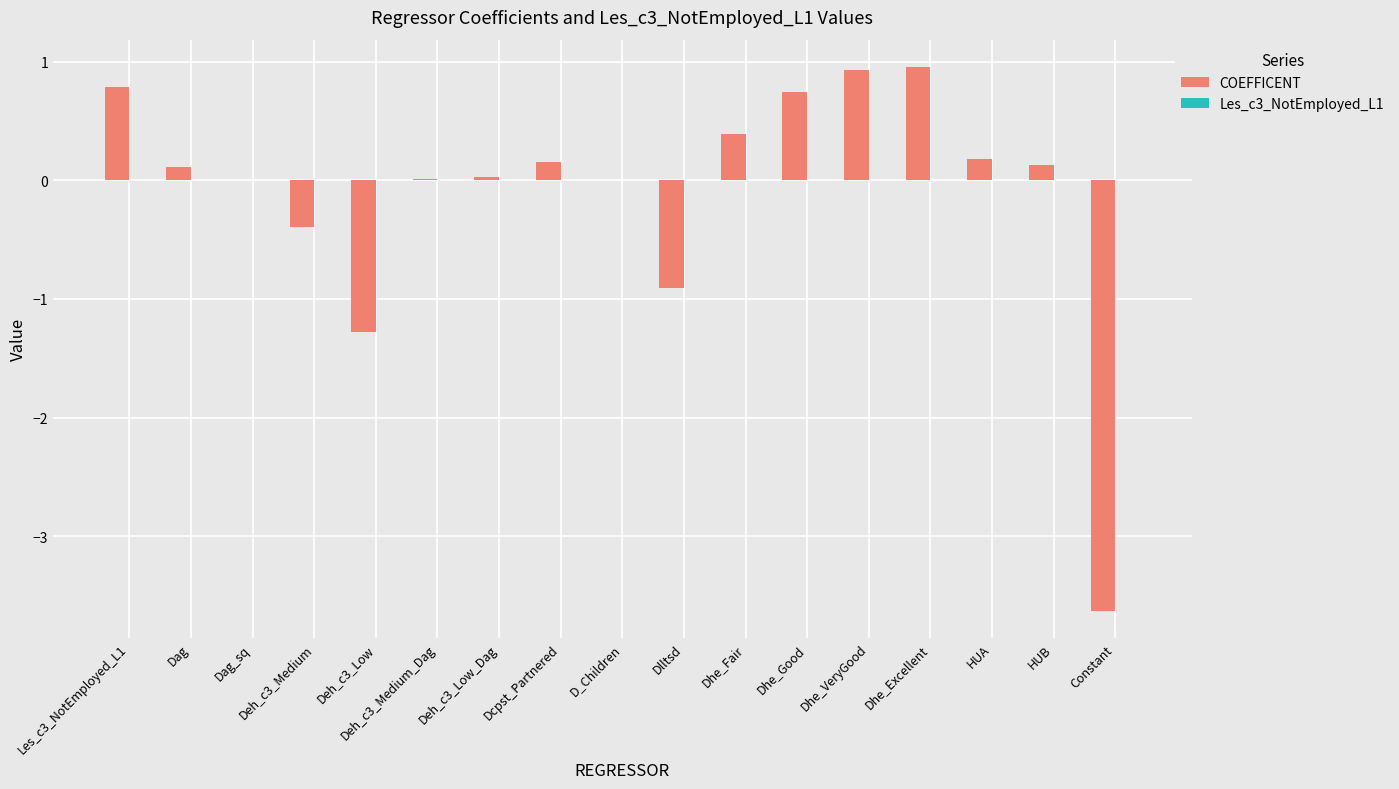

True or false: COEFFICENT has a value of -0.6 at Deh_c3_Medium.

False